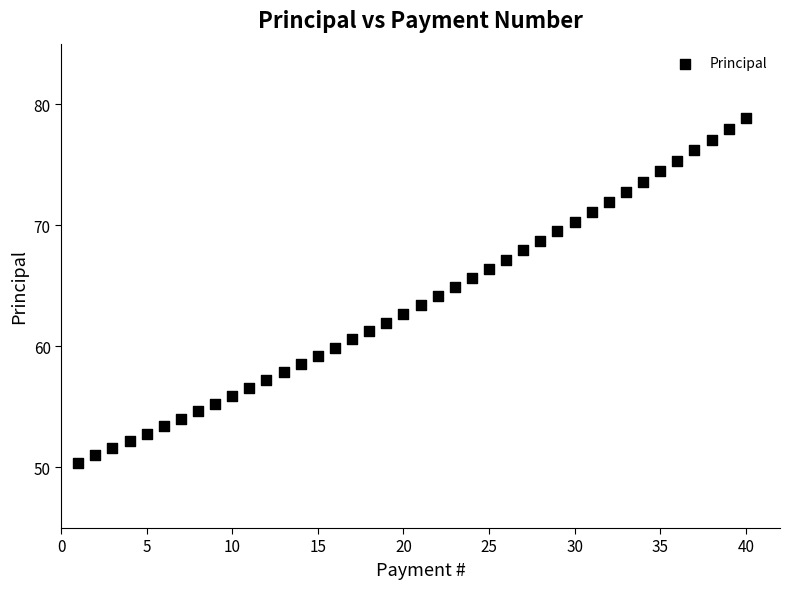

What is the range of Y values (max minus min)?

28.4